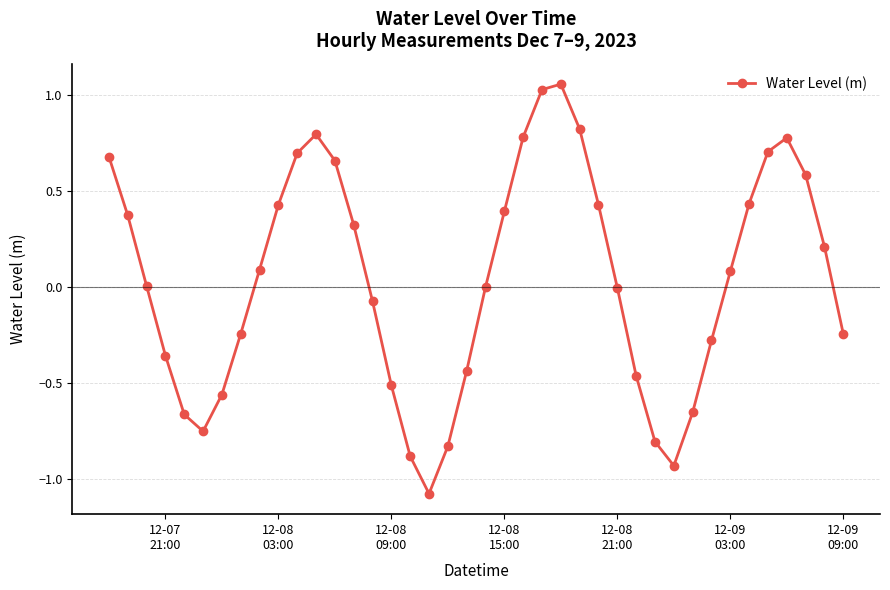

What is the sum of all values?

1.6